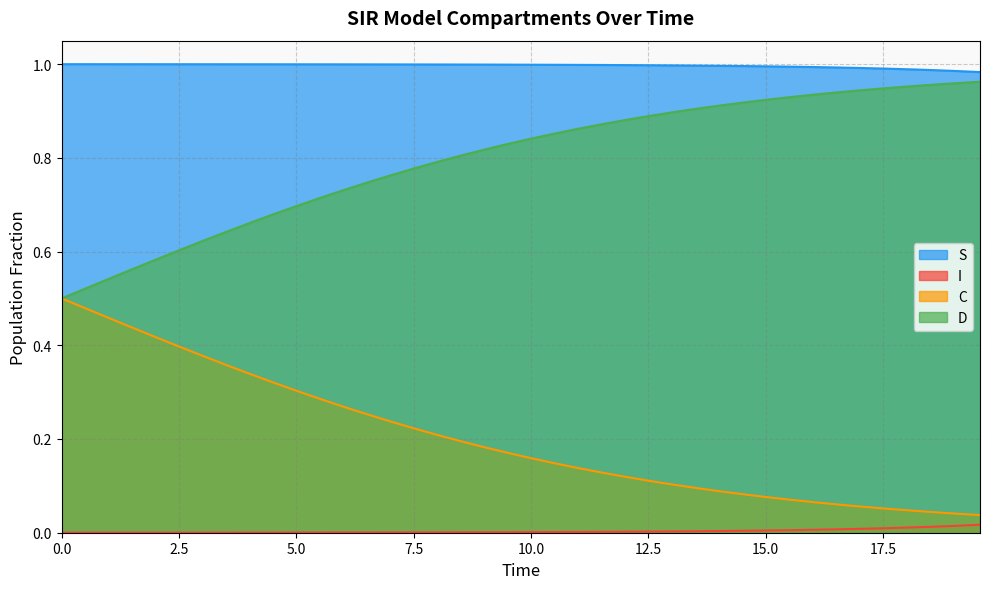

What are all the series names shown in the legend?

S, I, C, D